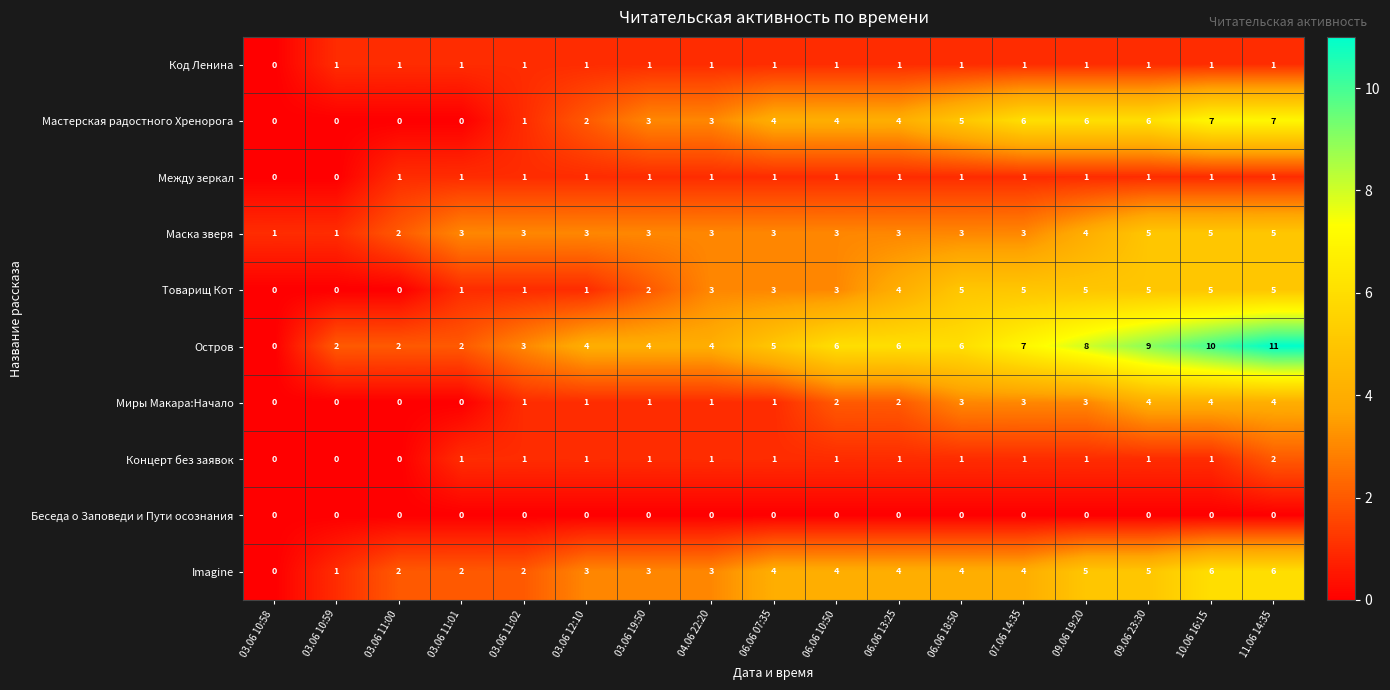

What is the sum of the Товарищ Кот values at 03.06 10:59 and 04.06 22:20?

3